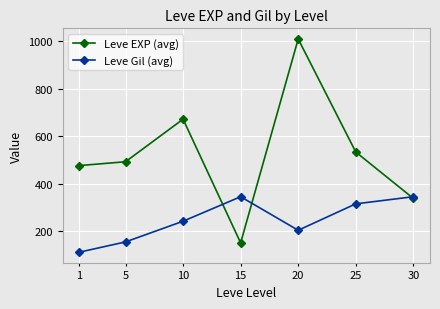

What is the sum of all Leve EXP (avg) values?

3676